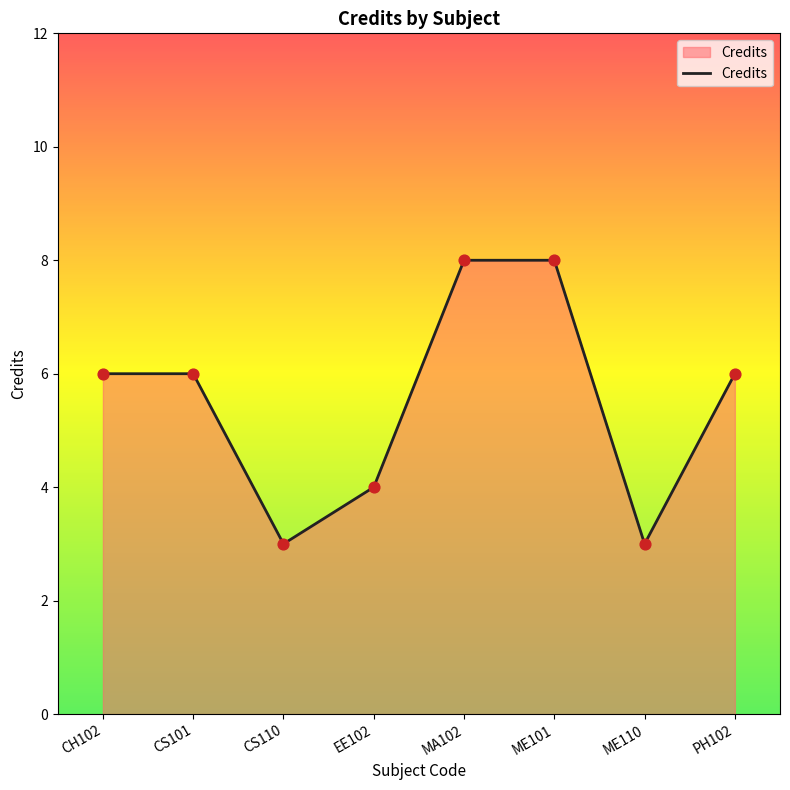

What is the change in value from CH102 to ME101?

+2